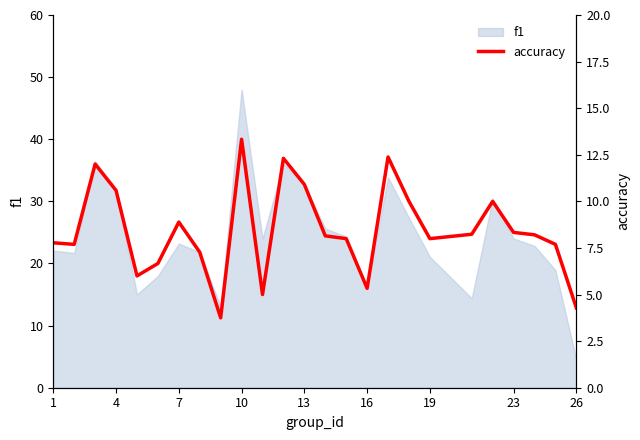

How many values are below 8?

10